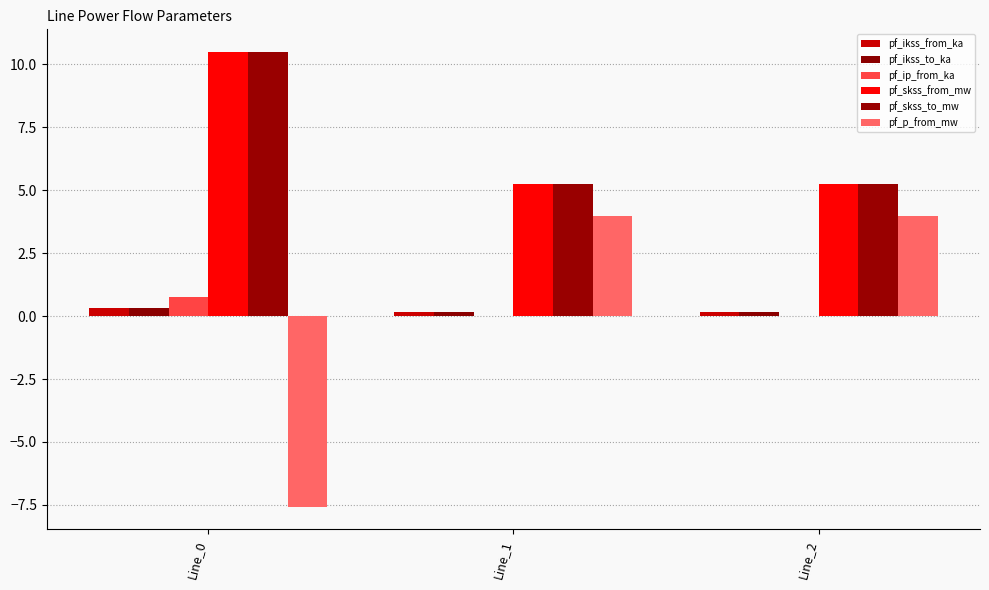

How many pf_ikss_from_ka values are between 0 and 1?

3